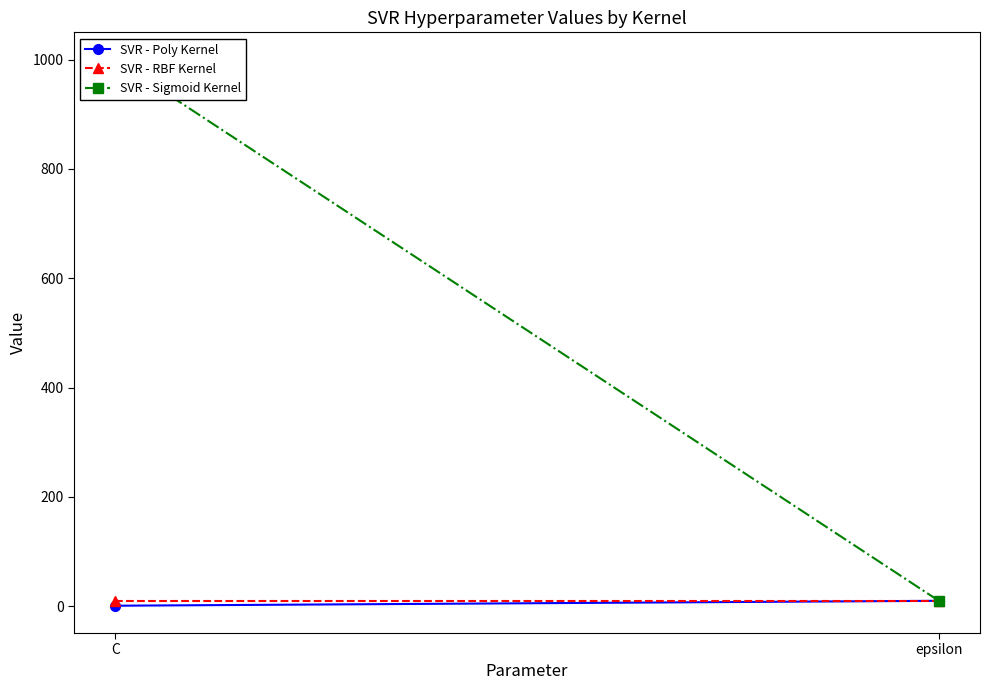

What are all the series names shown in the legend?

SVR - Poly Kernel, SVR - RBF Kernel, SVR - Sigmoid Kernel